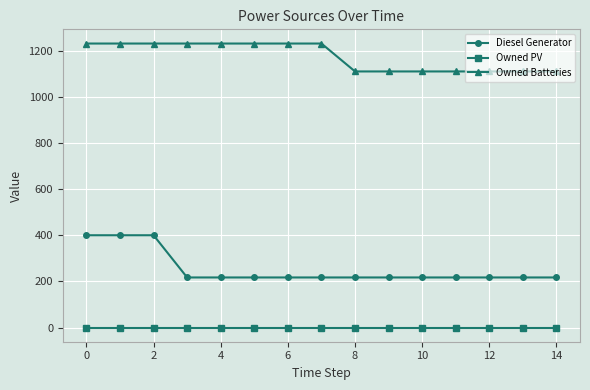

List the series in order of their overall mean, lowest first.

Owned PV, Diesel Generator, Owned Batteries